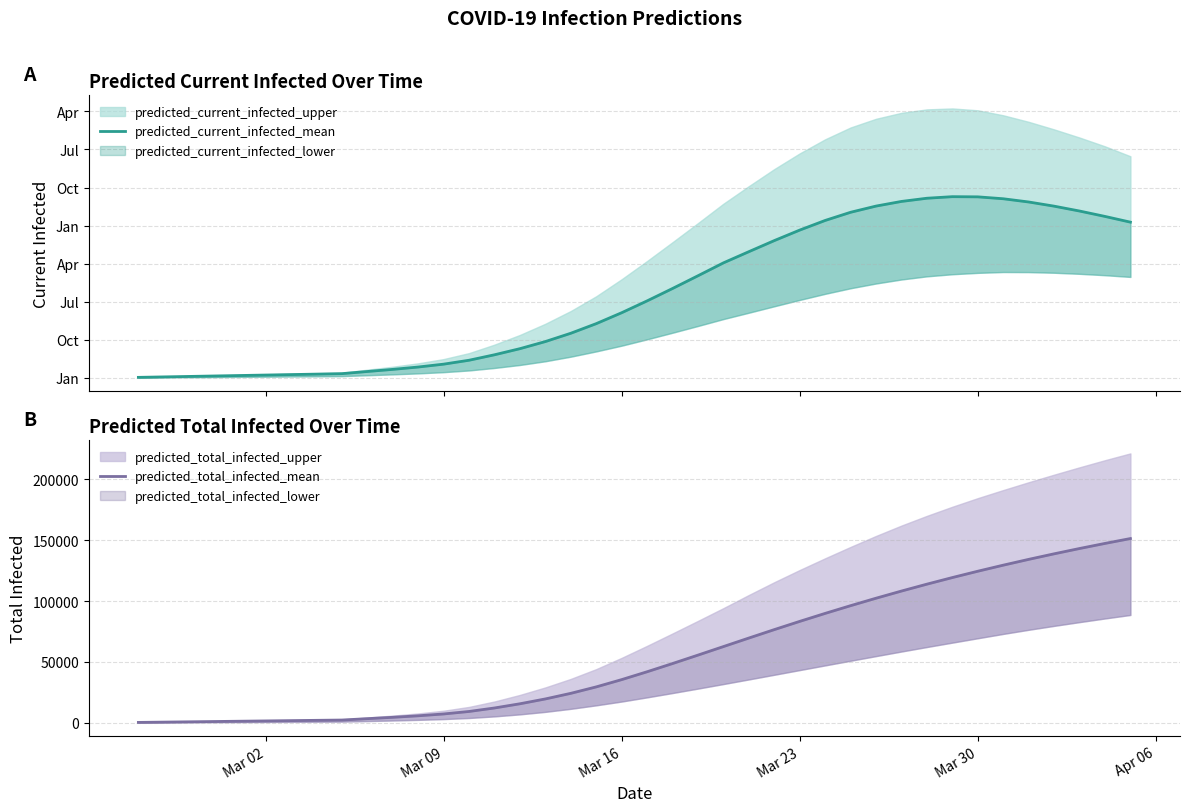

Which category has the lowest value across all series?

Mar 02